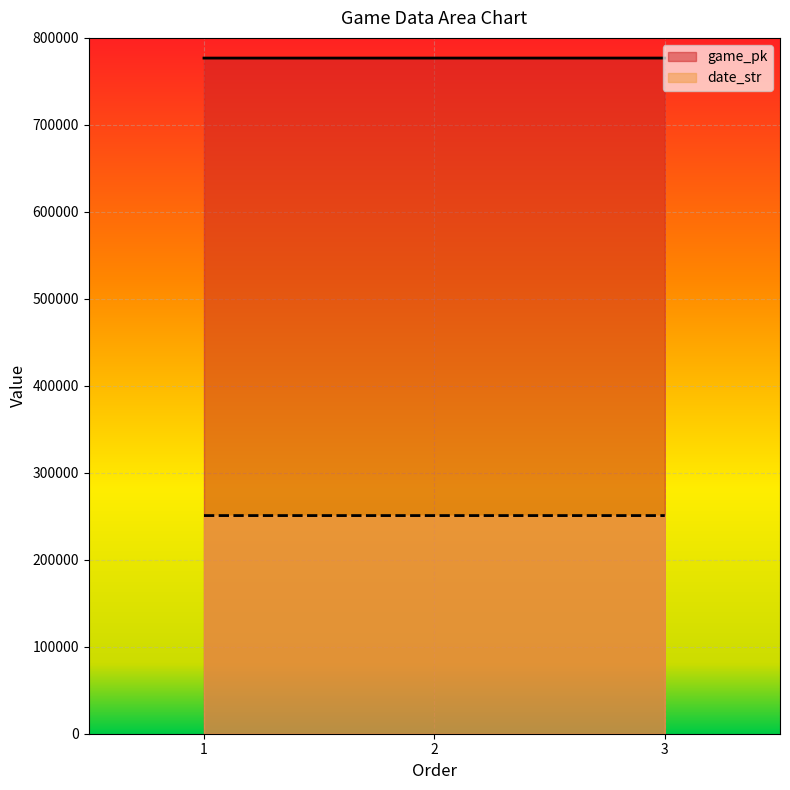

Reading right to left, what are all the values shown in this chart?

game_pk: 3=776820	2=776807	1=776789
date_str: 3=250808	2=250809	1=250810